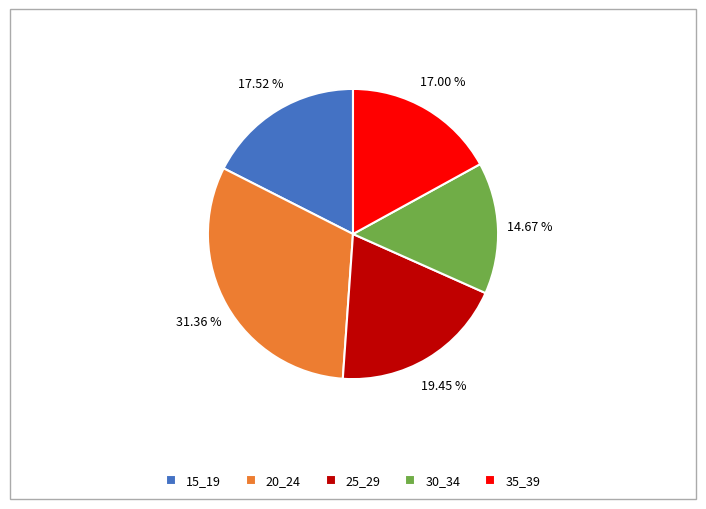

What is the total percentage of 15_19 and 30_34?

32.2%